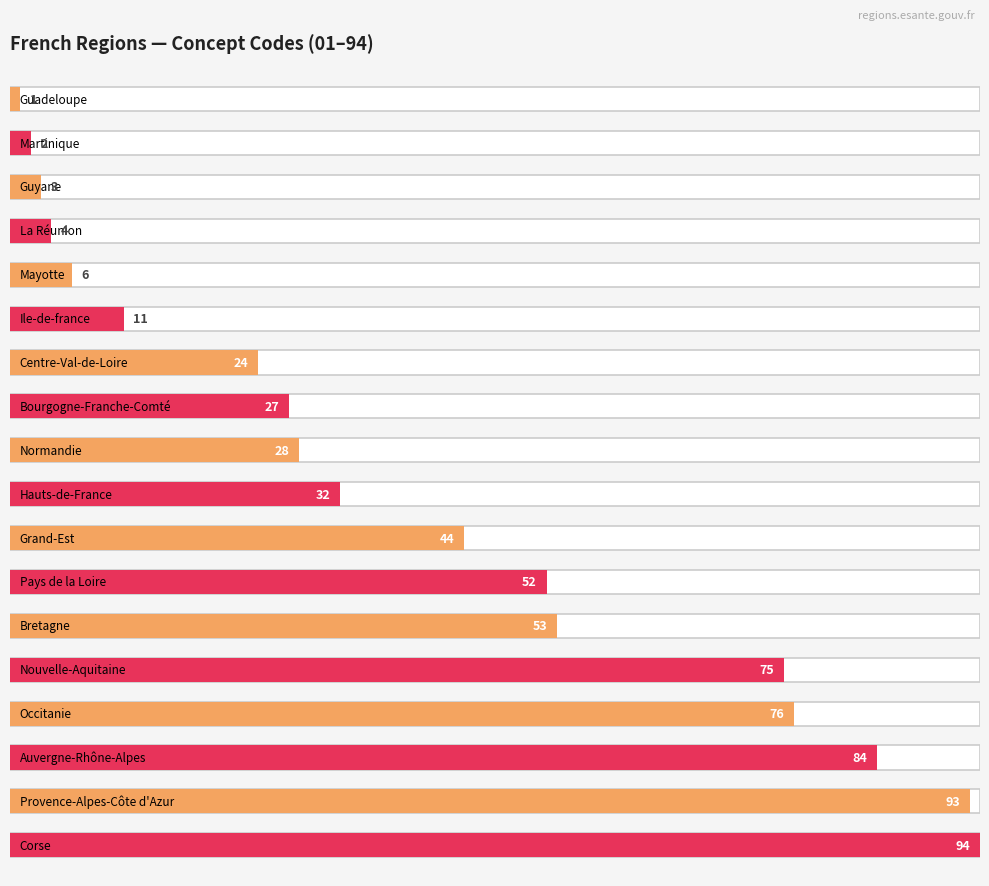

Count the number of values greater than 32.

8